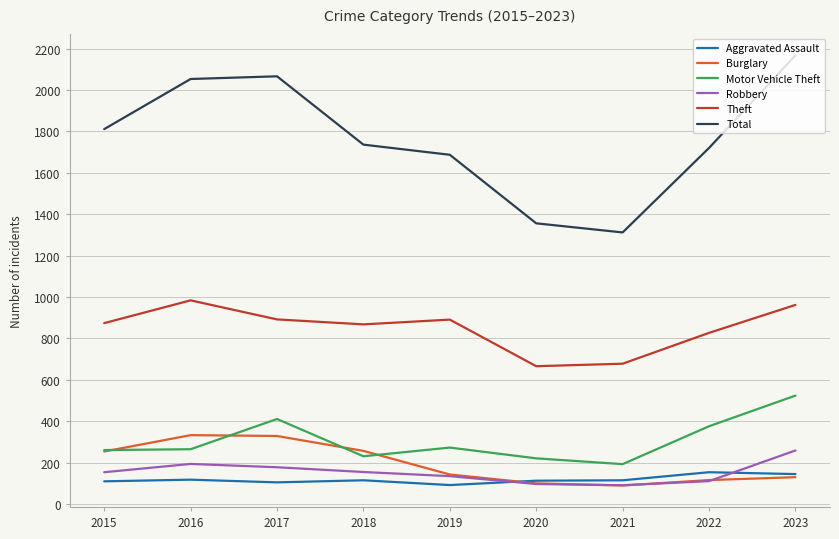

Is this an area chart (filled region under the line)?

No